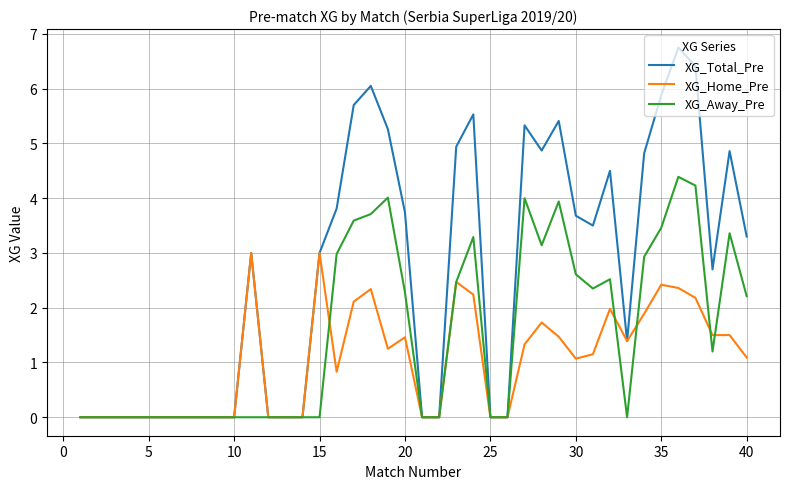

What is the difference between the maximum and minimum values in the XG_Away_Pre series?

4.4